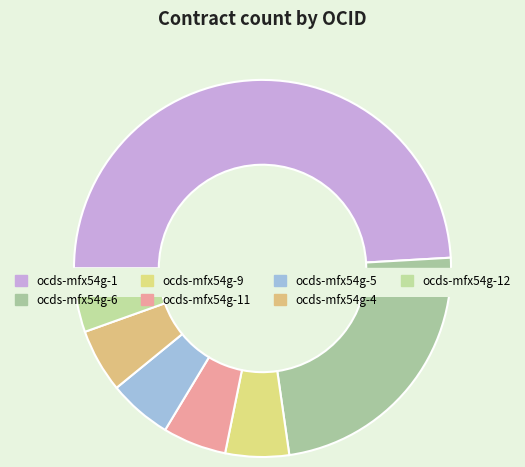

To the nearest percent, what is the combined percentage of ocds-mfx54g-4 and ocds-mfx54g-9?

11%